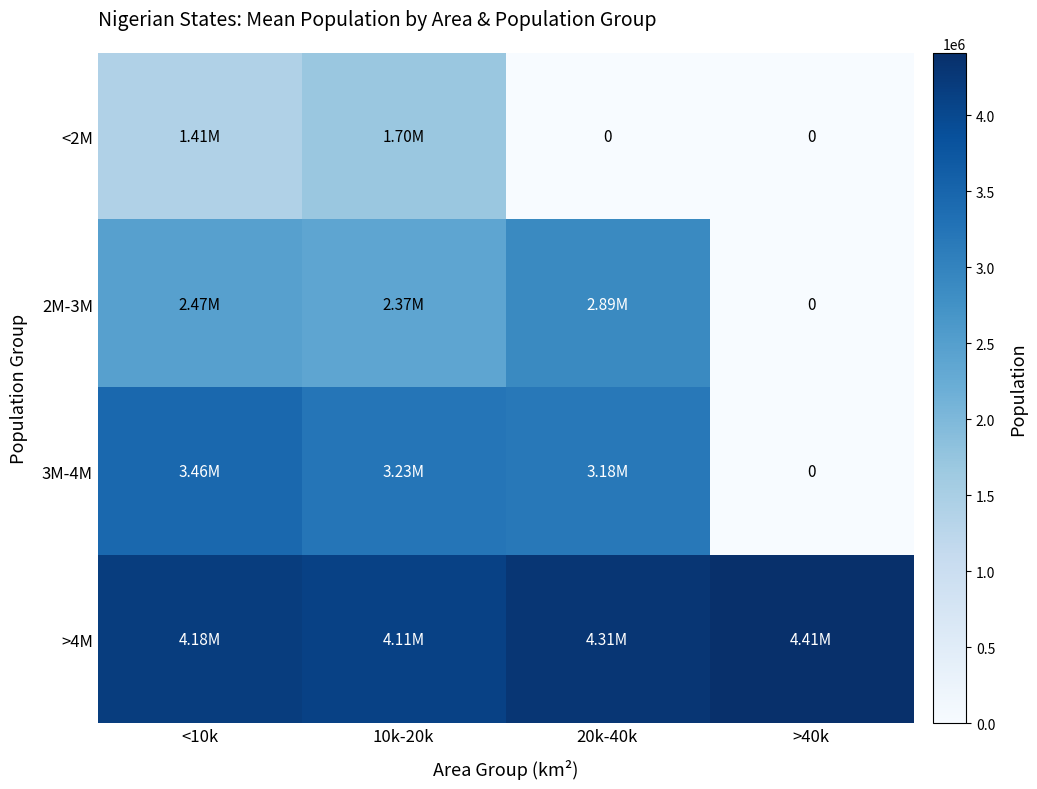

Which category has the lowest value across all series?

20k-40k